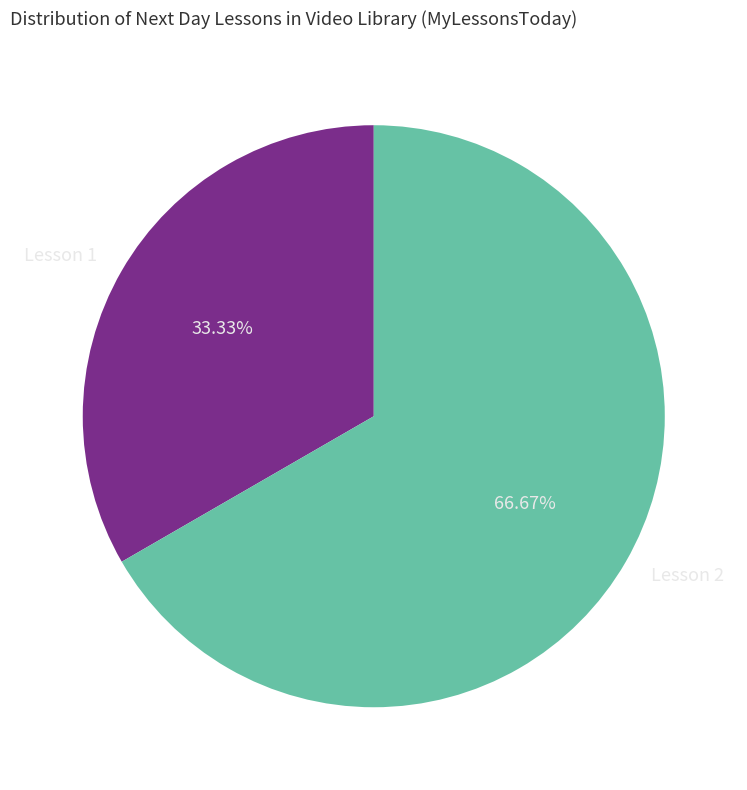

To the nearest percent, what is the combined percentage of Lesson 1 and Lesson 2?

100%